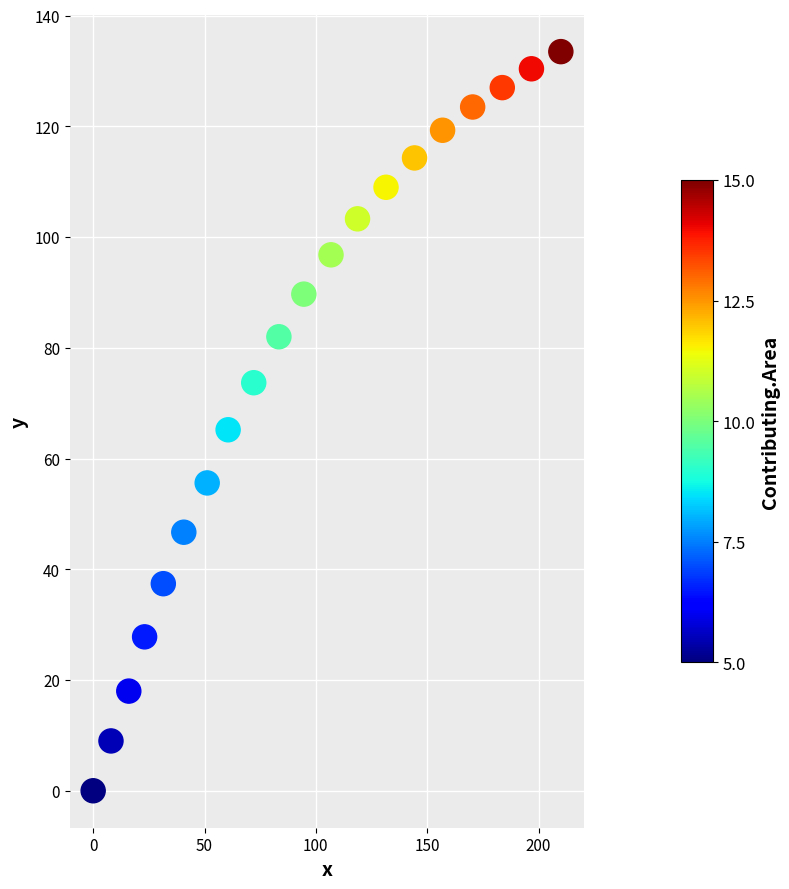

What is the range of X values (max minus min)?

210.0